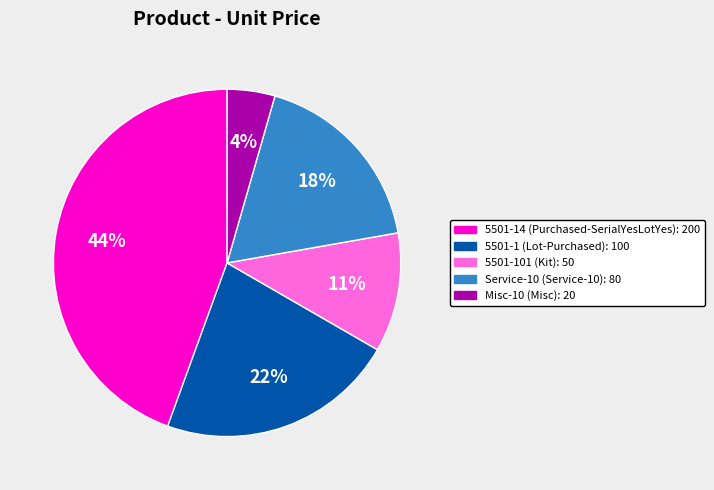

Does 5501-101 (Kit) represent more than half of the total?

No